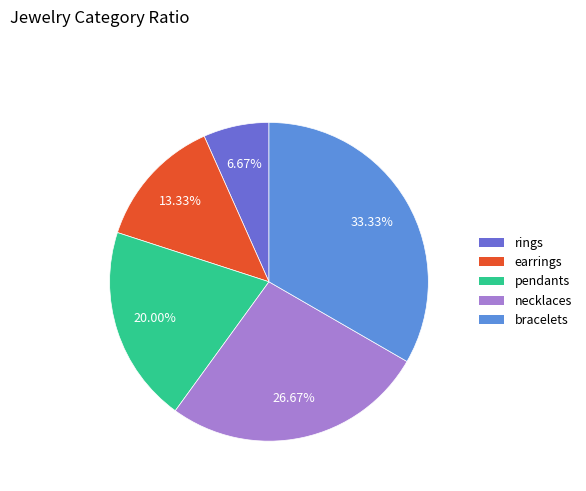

To the nearest percent, what percentage of the pie is pendants?

20%